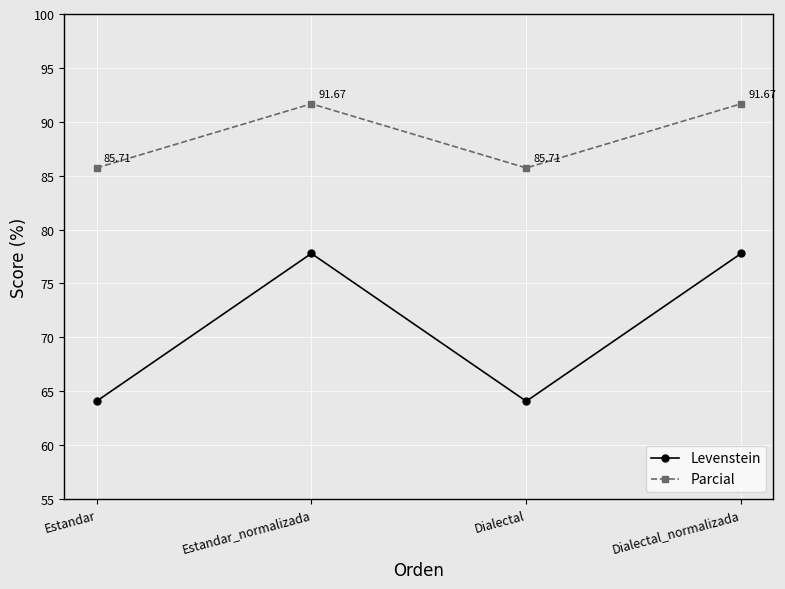

True or false: Parcial has more than 1 interior local peaks.

False